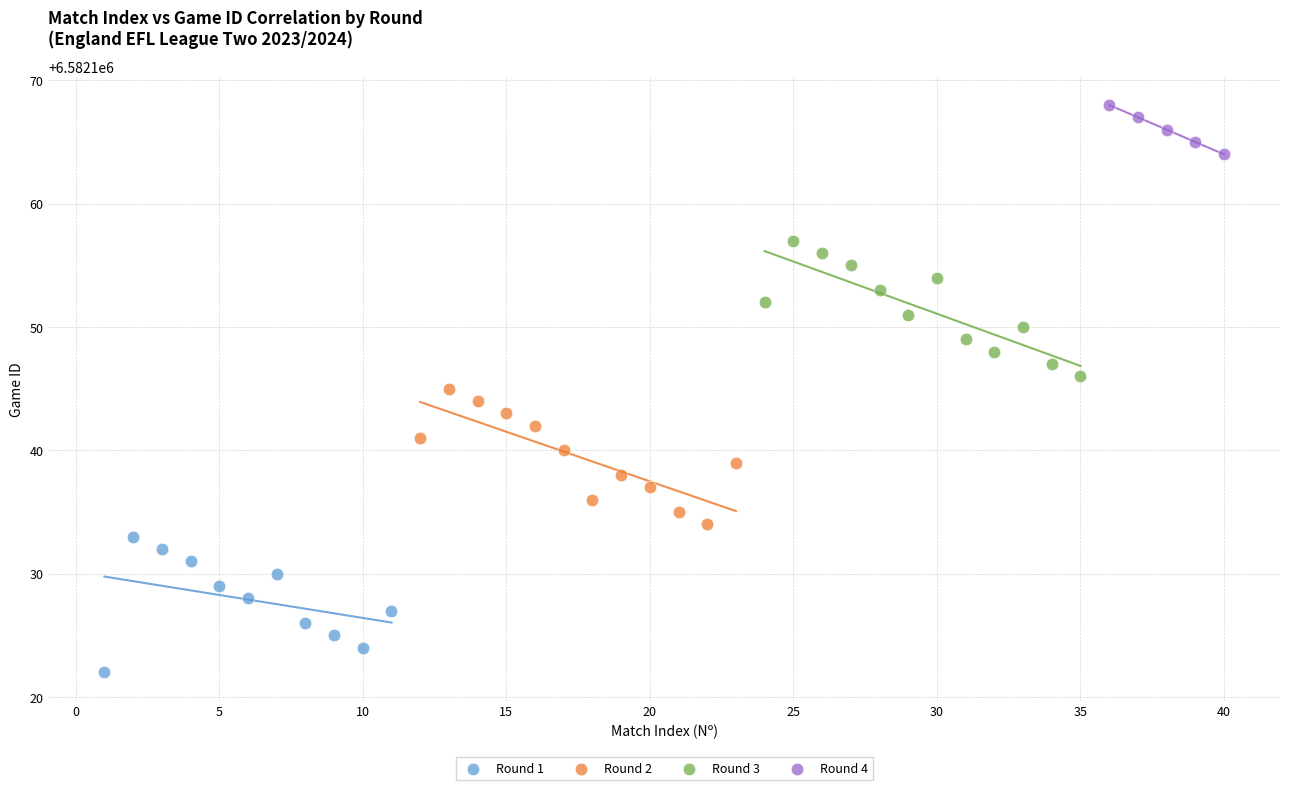

Which series contains the lowest Y value?

Round 1